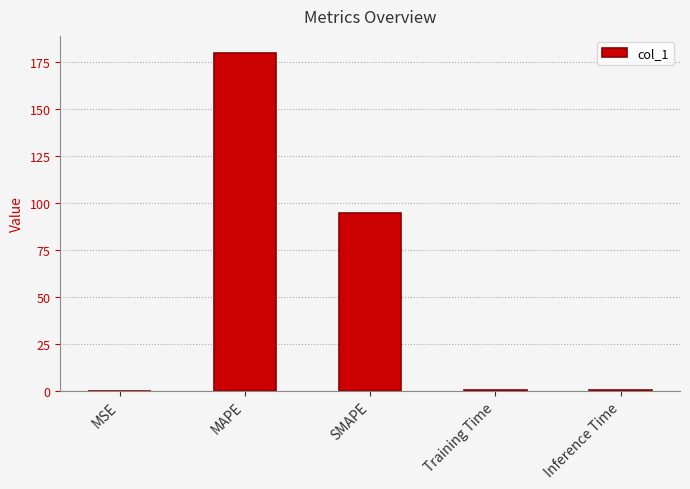

How many series are shown in this chart?

1